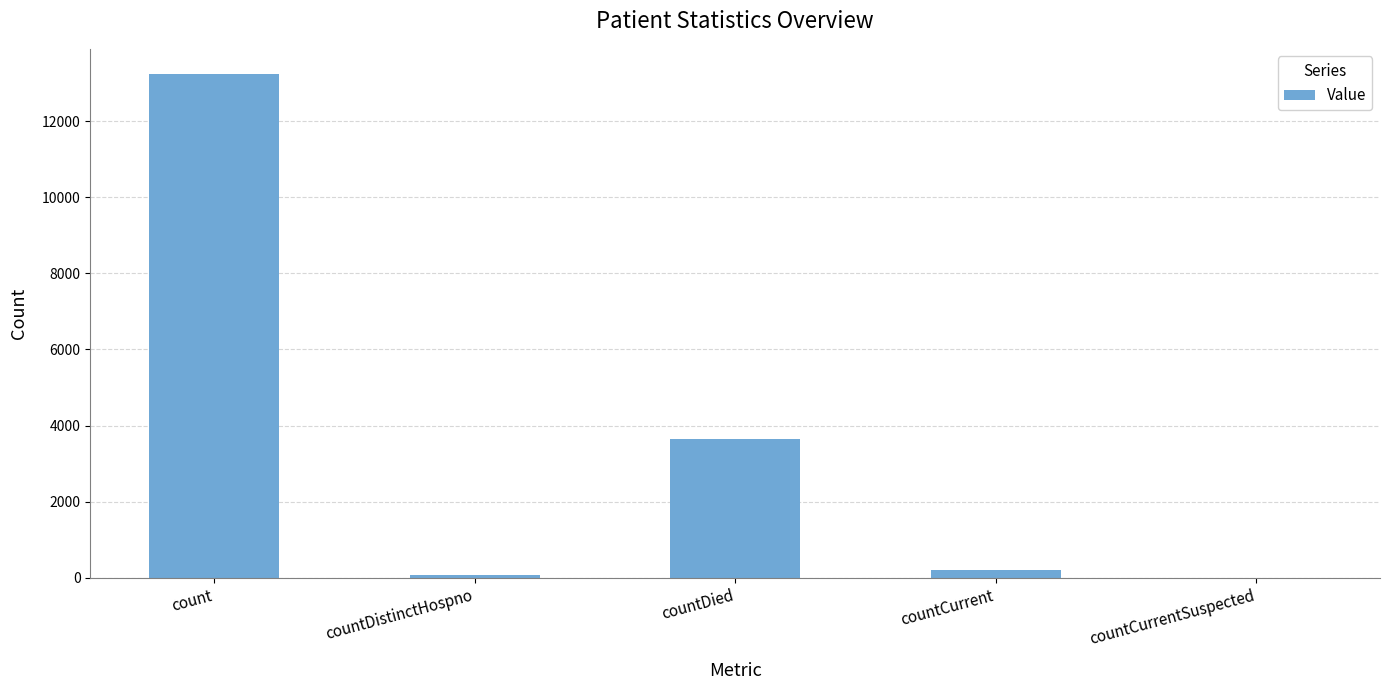

Reading left to right, transcribe all the data shown in this chart.

13235	71	3646	216	0